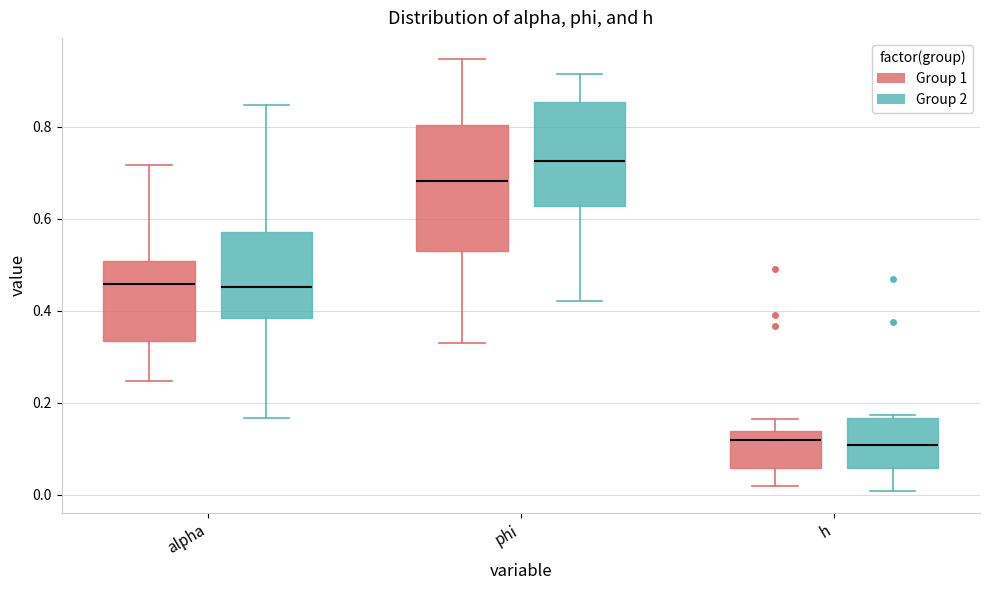

Reading left to right, read every box against the y-axis: the position of its median line, the range the box covers, and the ends of its whiskers. The values are not printed on the chart, so give them approximately, as read against the axis.

alpha (Group 1): median 0.46, box 0.34 to 0.50, whiskers 0.24 to 0.72
alpha (Group 2): median 0.46, box 0.38 to 0.58, whiskers 0.16 to 0.84
phi (Group 1): median 0.68, box 0.54 to 0.80, whiskers 0.32 to 0.94
phi (Group 2): median 0.72, box 0.62 to 0.86, whiskers 0.42 to 0.92
h (Group 1): median 0.12, box 0.06 to 0.14, whiskers 0.02 to 0.16
h (Group 2): median 0.10, box 0.06 to 0.16, whiskers 0.00 to 0.18